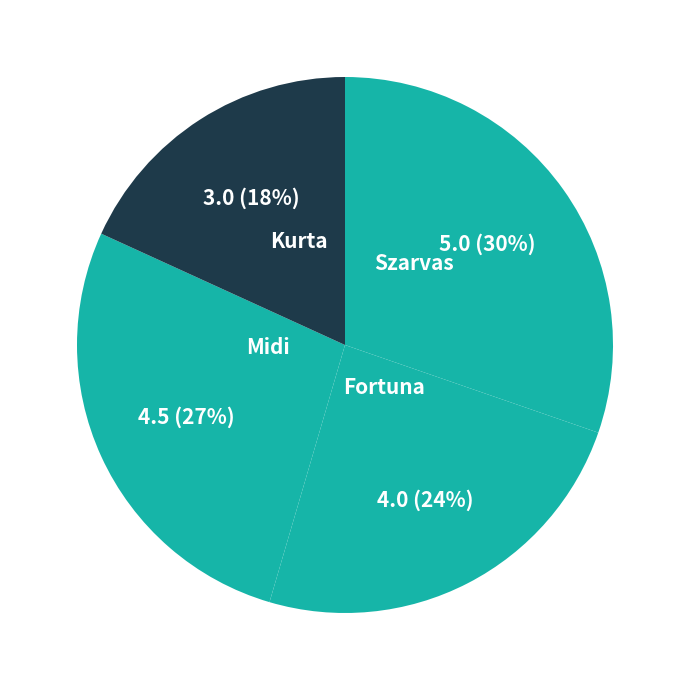

How many slices are in this pie chart?

4